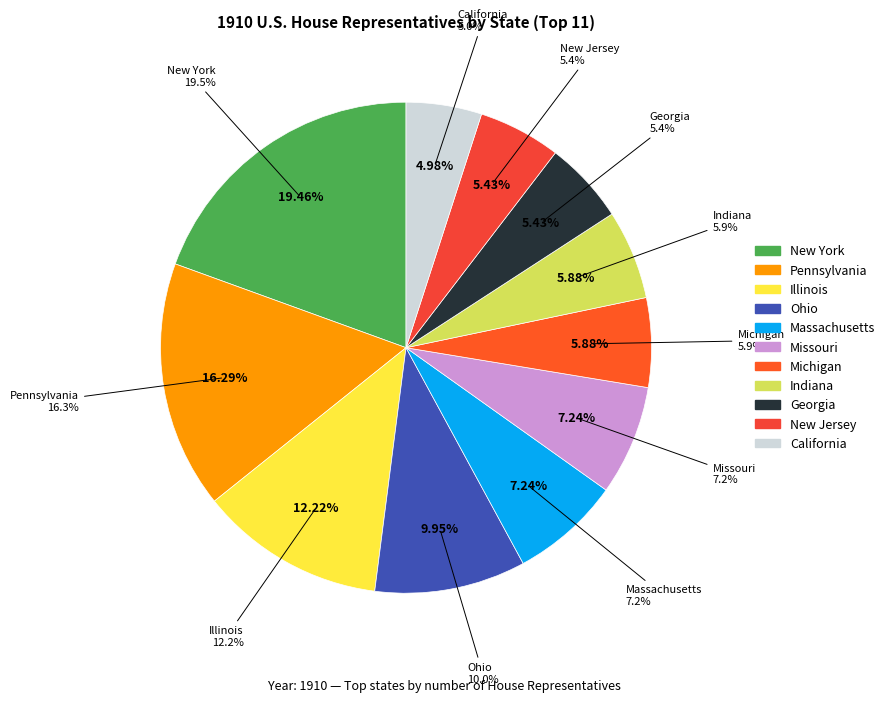

Does New York account for over 50% of the chart?

No